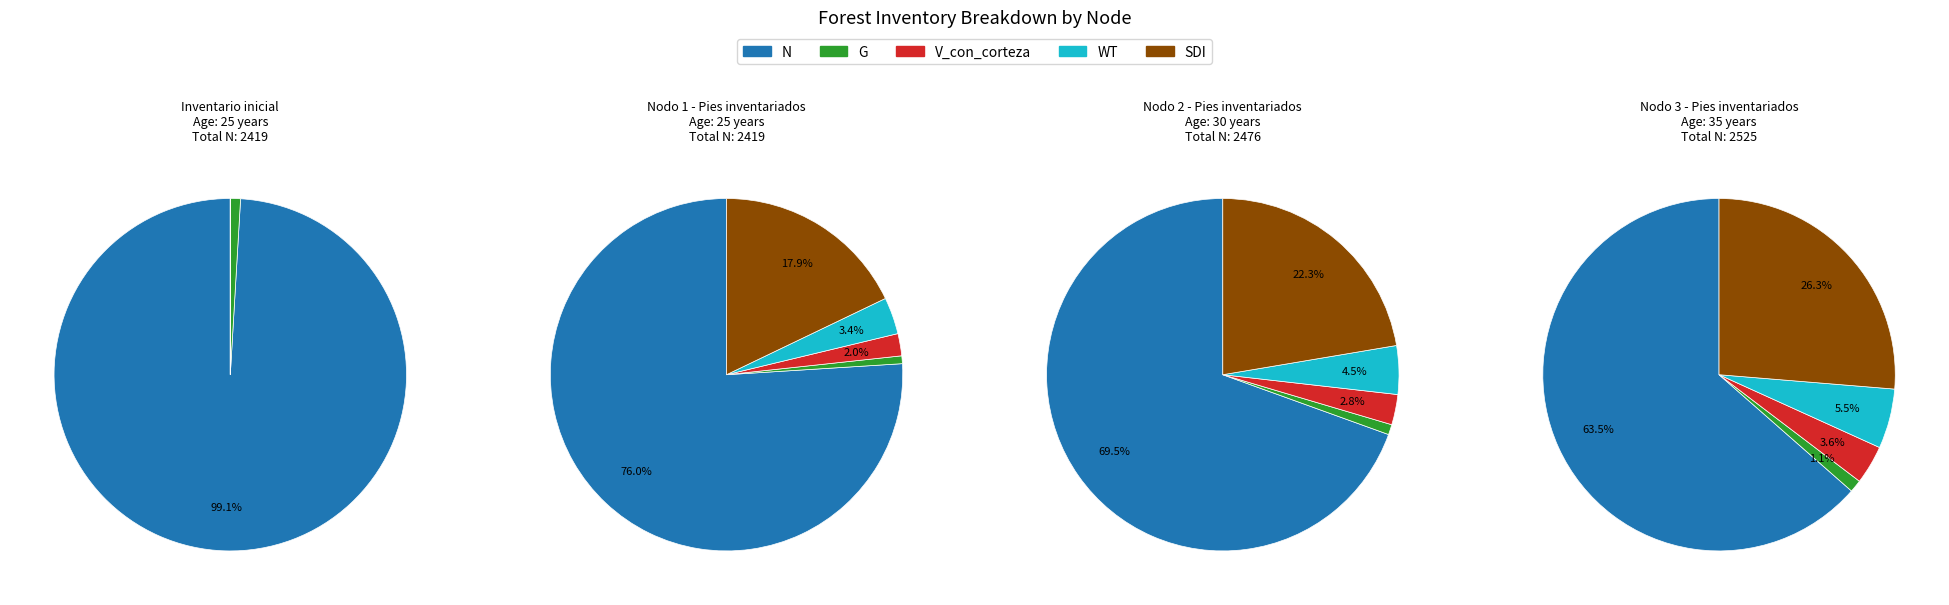

What portion of the pie excludes Nodo 2 - Pies inventariados?

74.8%